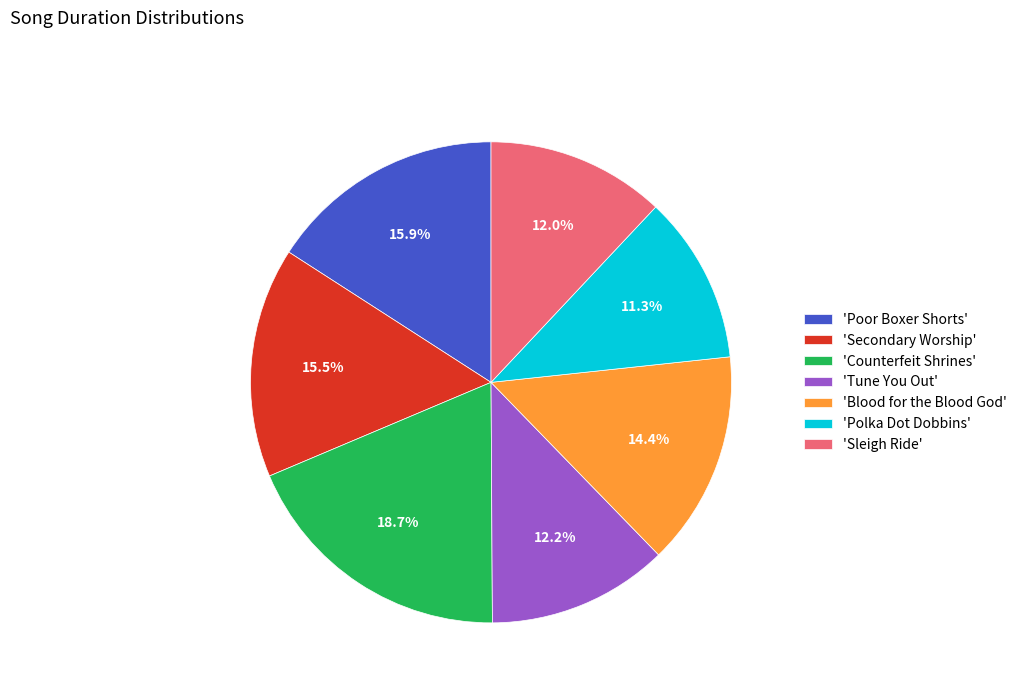

What is the ratio of the value at 'Poor Boxer Shorts' to the value at 'Sleigh Ride'?

1.3